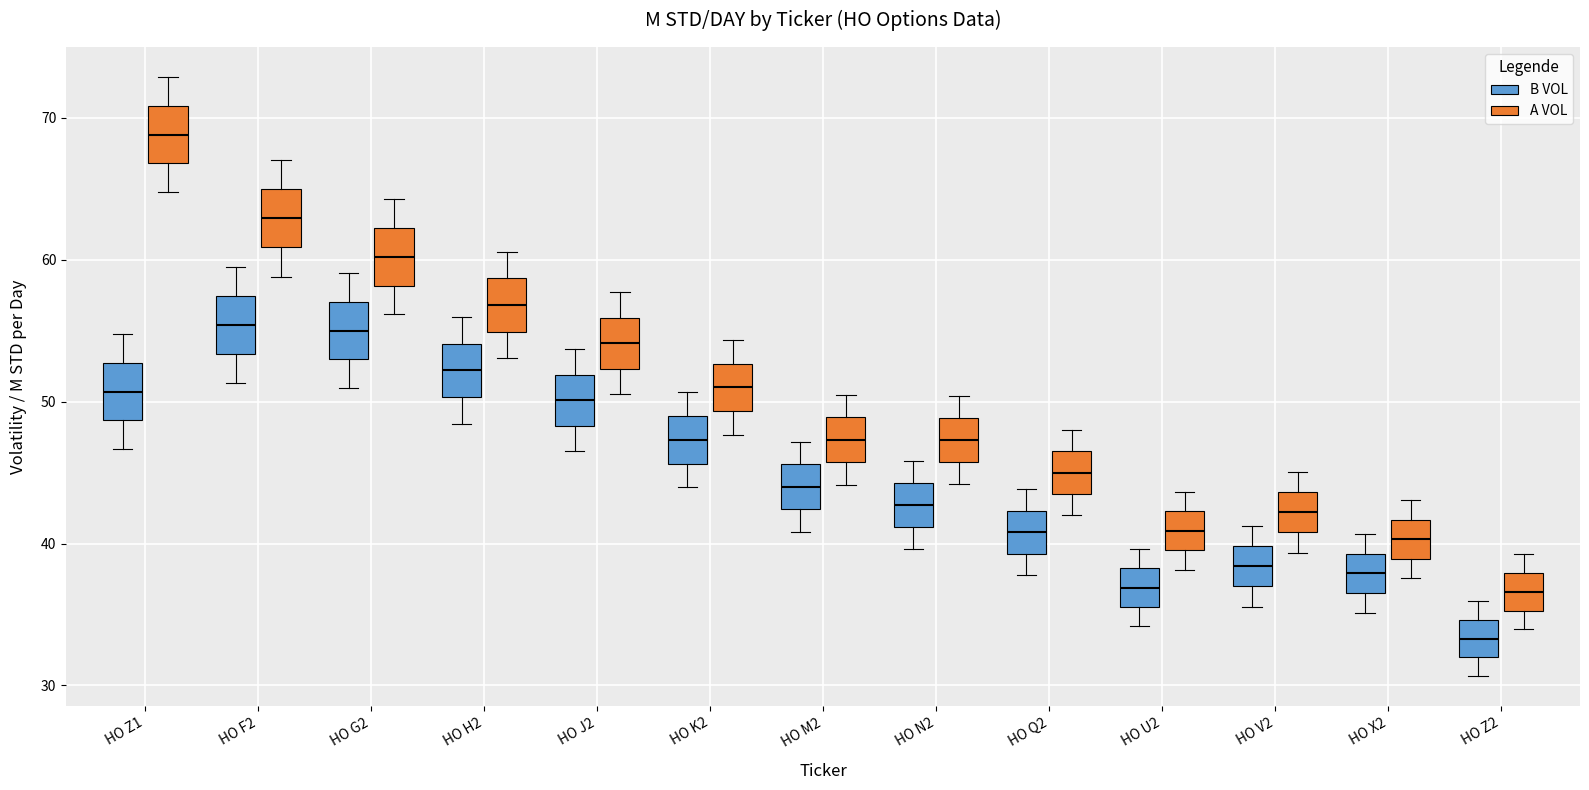

Reading left to right, transcribe this box plot: for each box, give where its median line is, the range the box spans, and where its two whiskers end, as read against the y-axis. The values are not printed on the chart, so give them approximately, as read against the axis.

HO Z1 (B VOL): median 51, box 49 to 53, whiskers 47 to 55
HO Z1 (A VOL): median 69, box 67 to 71, whiskers 65 to 73
HO F2 (B VOL): median 55, box 53 to 57, whiskers 51 to 60
HO F2 (A VOL): median 63, box 61 to 65, whiskers 59 to 67
HO G2 (B VOL): median 55, box 53 to 57, whiskers 51 to 59
HO G2 (A VOL): median 60, box 58 to 62, whiskers 56 to 64
HO H2 (B VOL): median 52, box 50 to 54, whiskers 48 to 56
HO H2 (A VOL): median 57, box 55 to 59, whiskers 53 to 61
HO J2 (B VOL): median 50, box 48 to 52, whiskers 47 to 54
HO J2 (A VOL): median 54, box 52 to 56, whiskers 51 to 58
HO K2 (B VOL): median 47, box 46 to 49, whiskers 44 to 51
HO K2 (A VOL): median 51, box 49 to 53, whiskers 48 to 54
HO M2 (B VOL): median 44, box 42 to 46, whiskers 41 to 47
HO M2 (A VOL): median 47, box 46 to 49, whiskers 44 to 50
HO N2 (B VOL): median 43, box 41 to 44, whiskers 40 to 46
HO N2 (A VOL): median 47, box 46 to 49, whiskers 44 to 50
HO Q2 (B VOL): median 41, box 39 to 42, whiskers 38 to 44
HO Q2 (A VOL): median 45, box 43 to 47, whiskers 42 to 48
HO U2 (B VOL): median 37, box 36 to 38, whiskers 34 to 40
HO U2 (A VOL): median 41, box 40 to 42, whiskers 38 to 44
HO V2 (B VOL): median 38, box 37 to 40, whiskers 36 to 41
HO V2 (A VOL): median 42, box 41 to 44, whiskers 39 to 45
HO X2 (B VOL): median 38, box 37 to 39, whiskers 35 to 41
HO X2 (A VOL): median 40, box 39 to 42, whiskers 38 to 43
HO Z2 (B VOL): median 33, box 32 to 35, whiskers 31 to 36
HO Z2 (A VOL): median 37, box 35 to 38, whiskers 34 to 39